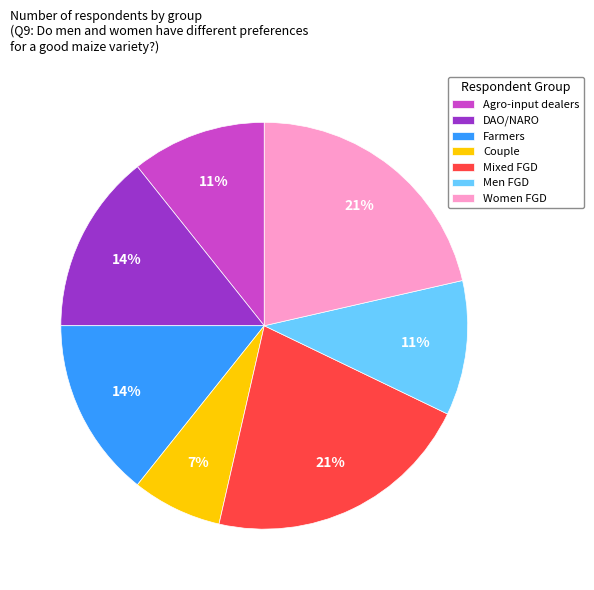

Is it true that Agro-input dealers is 11% of the pie?

True